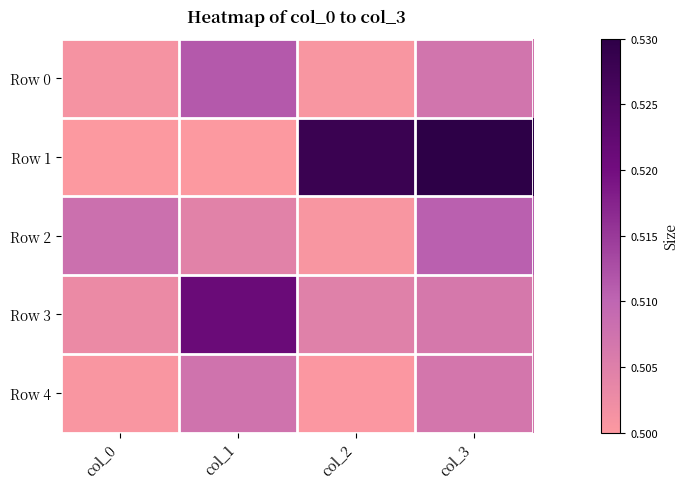

What is the minimum value shown in the chart?

0.5